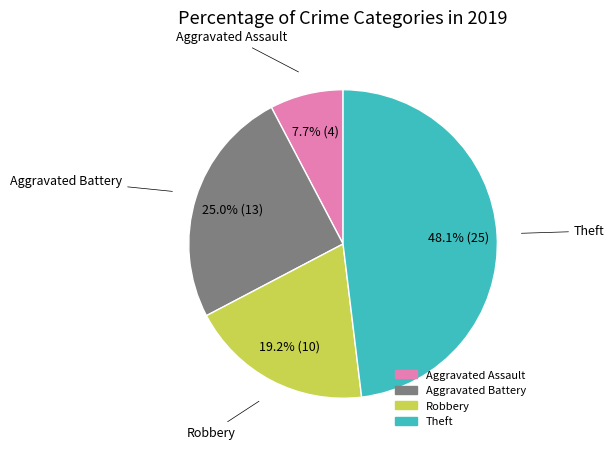

Is it true that Aggravated Assault is 8% of the pie?

True